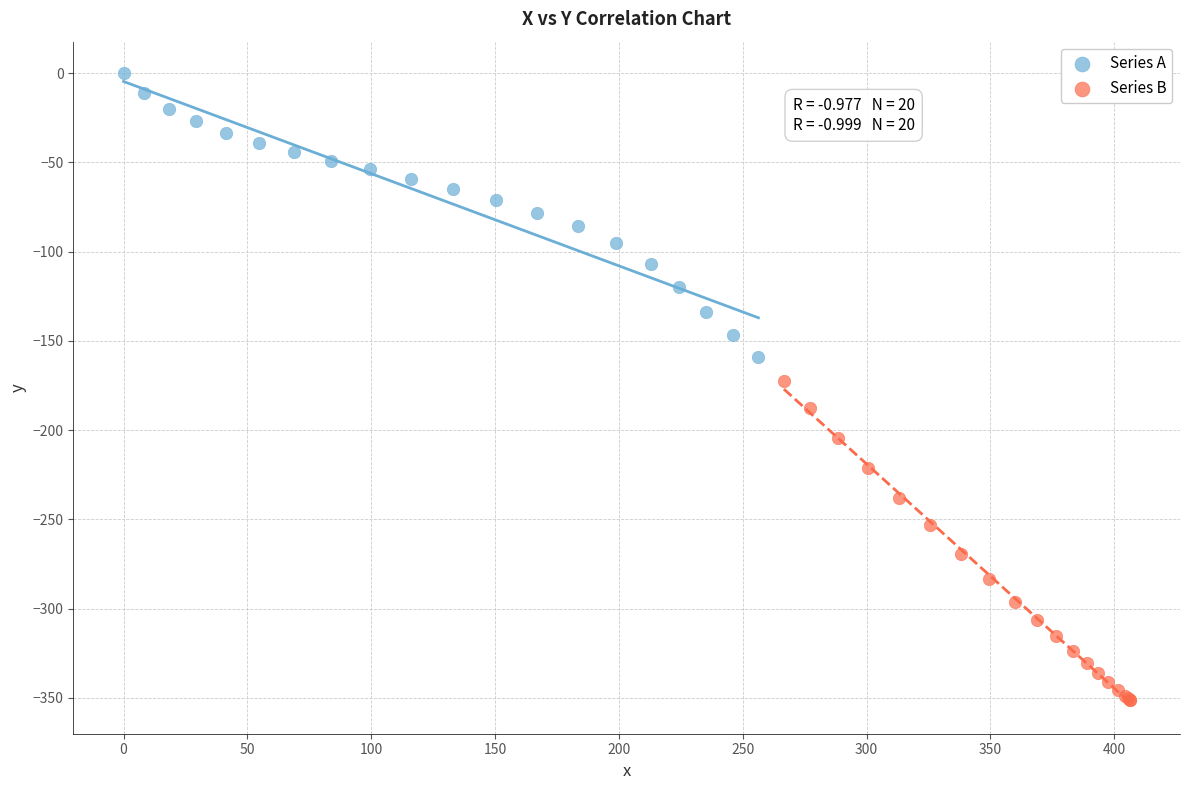

Which series has the widest spread of Y values?

Series B